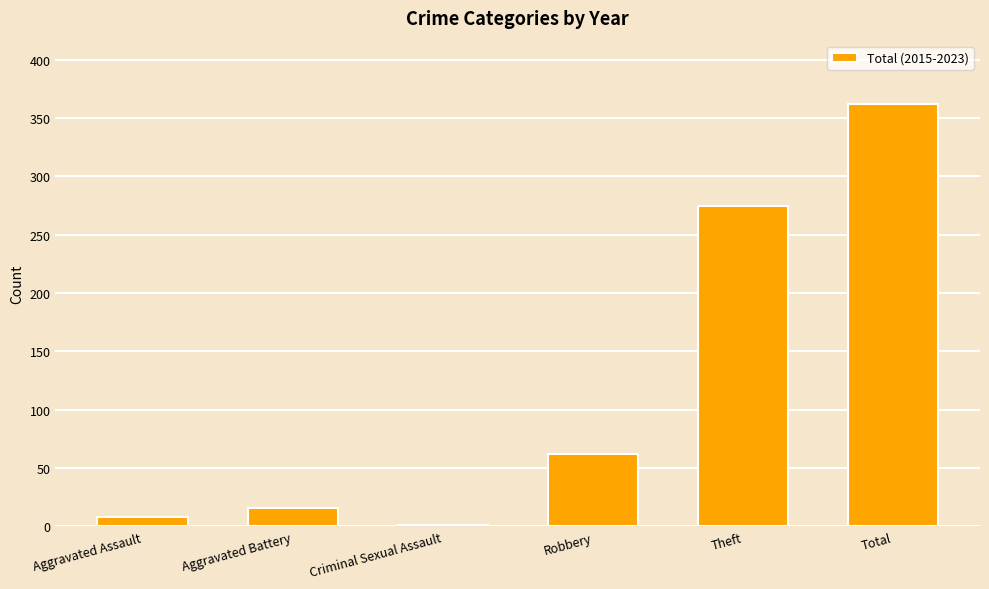

Which category has the highest value across all series?

Total